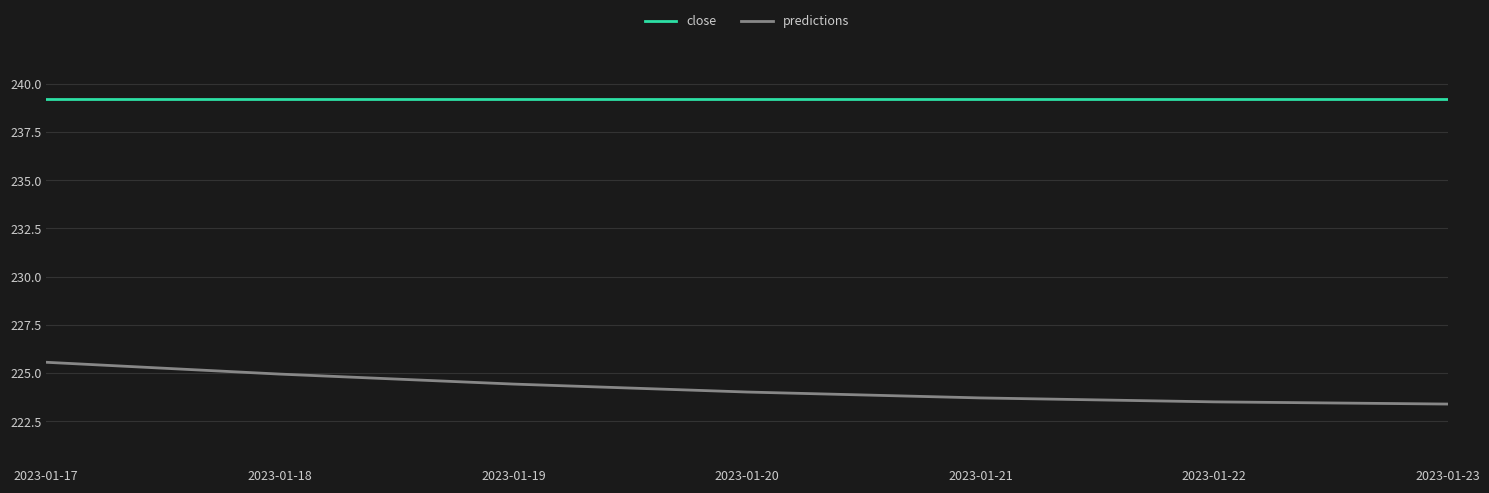

How many categories are shown in the chart?

7